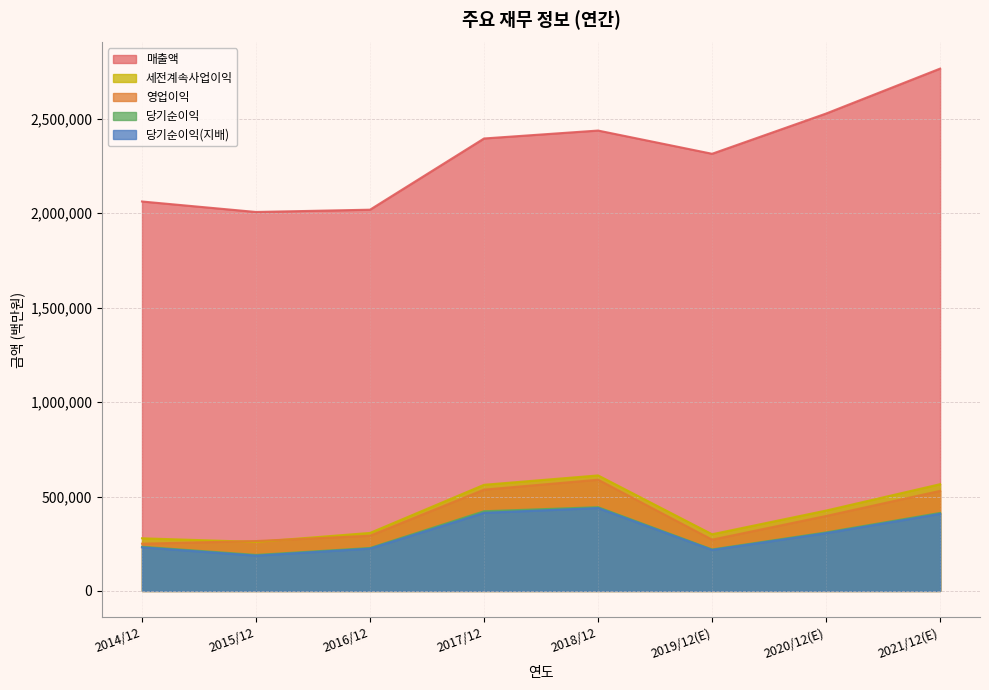

What position from the left is 2018/12?

5